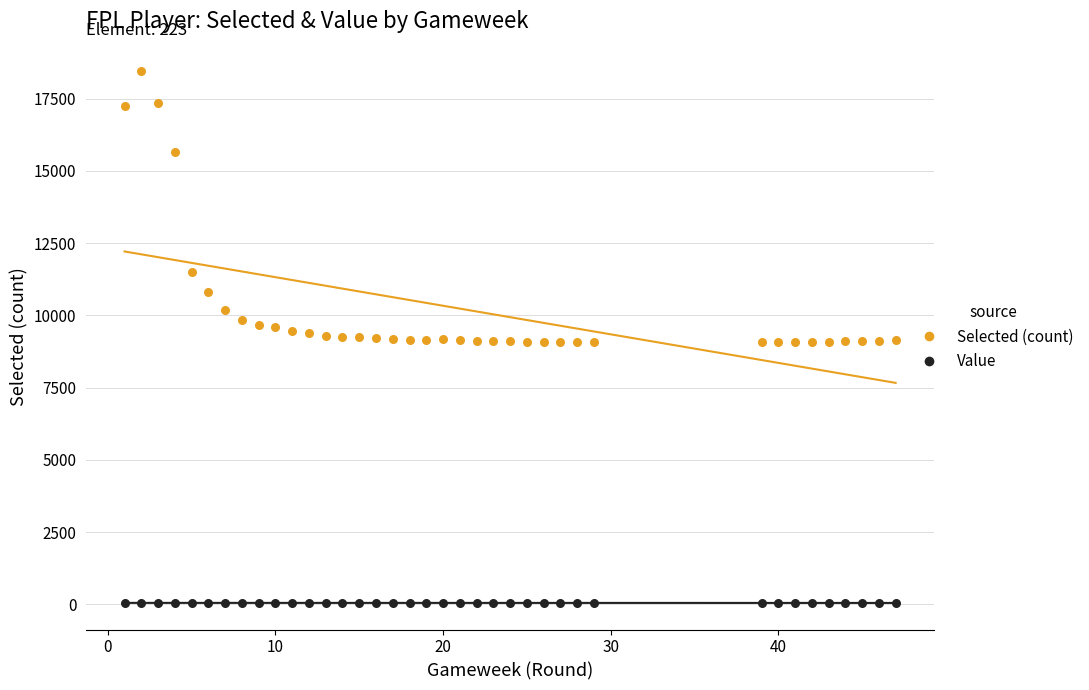

Which series has the widest spread of Y values?

Selected (count)